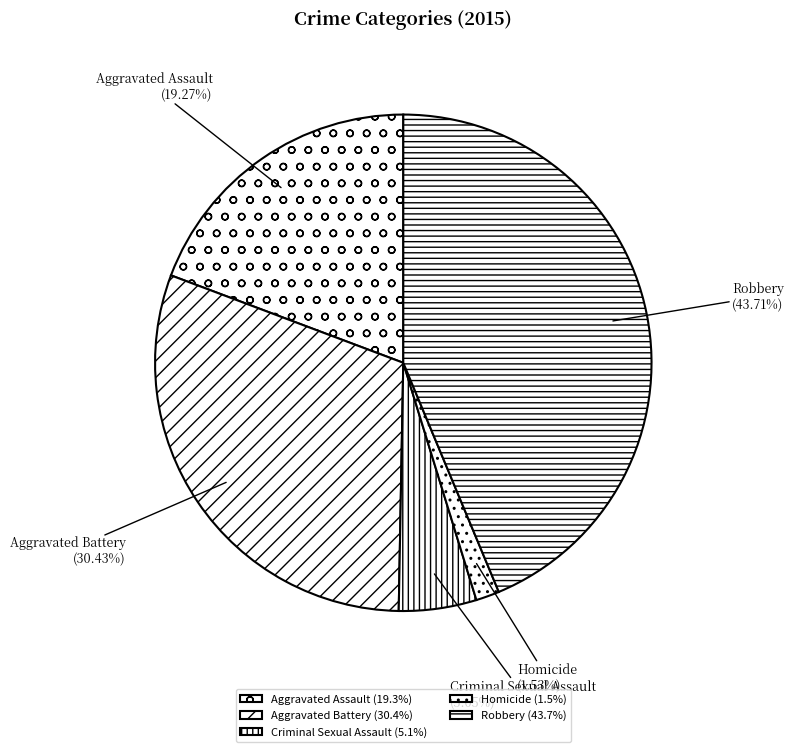

Does Aggravated Assault represent more than half of the total?

No